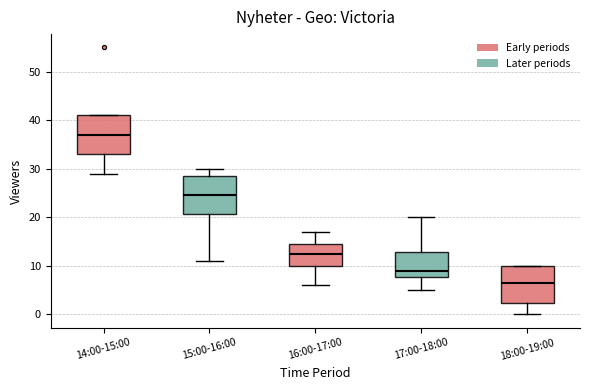

Reading left to right, transcribe this box plot: for each box, give where its median line is, the range the box spans, and where its two whiskers end, as read against the y-axis. The values are not printed on the chart, so give them approximately, as read against the axis.

14:00-15:00: median 37, box 33 to 41, whiskers 29 to 41
15:00-16:00: median 25, box 21 to 29, whiskers 11 to 30
16:00-17:00: median 13, box 10 to 15, whiskers 6 to 17
17:00-18:00: median 9, box 8 to 13, whiskers 5 to 20
18:00-19:00: median 7, box 2 to 10, whiskers 0 to 10